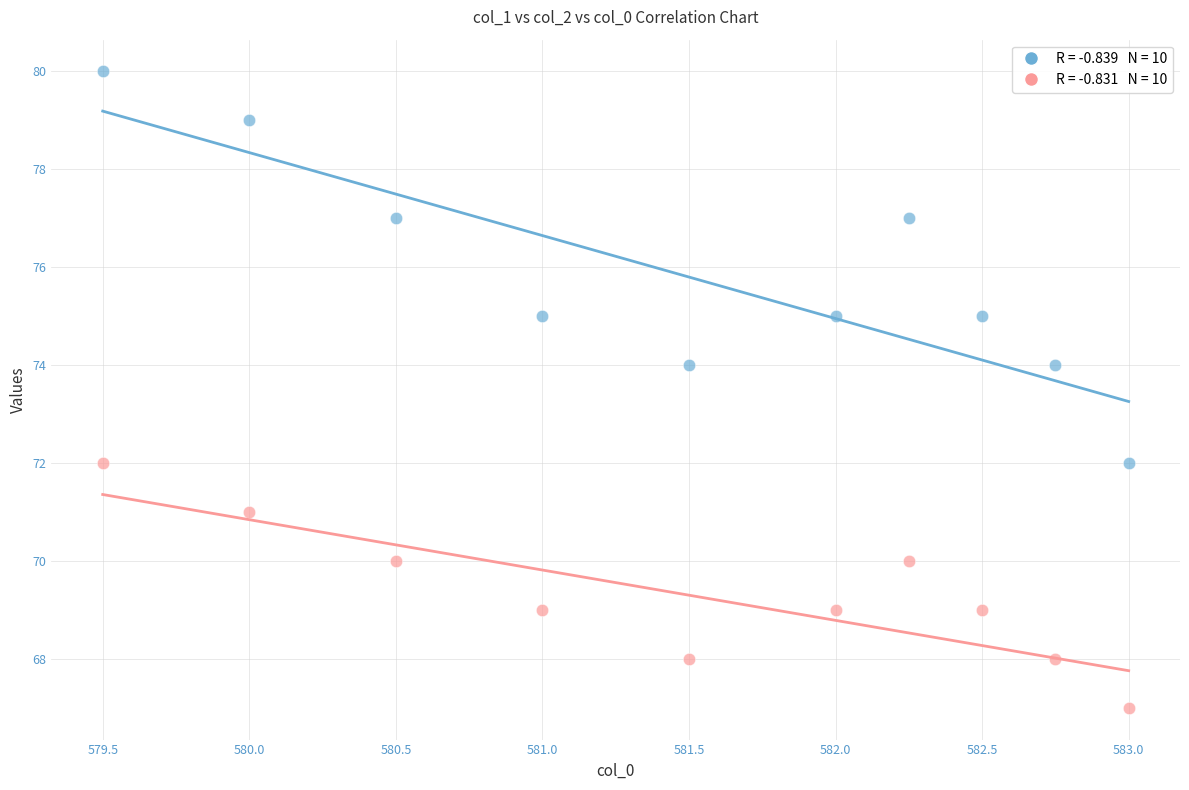

Across all data points, what is the range of Y values (max minus min)?

13